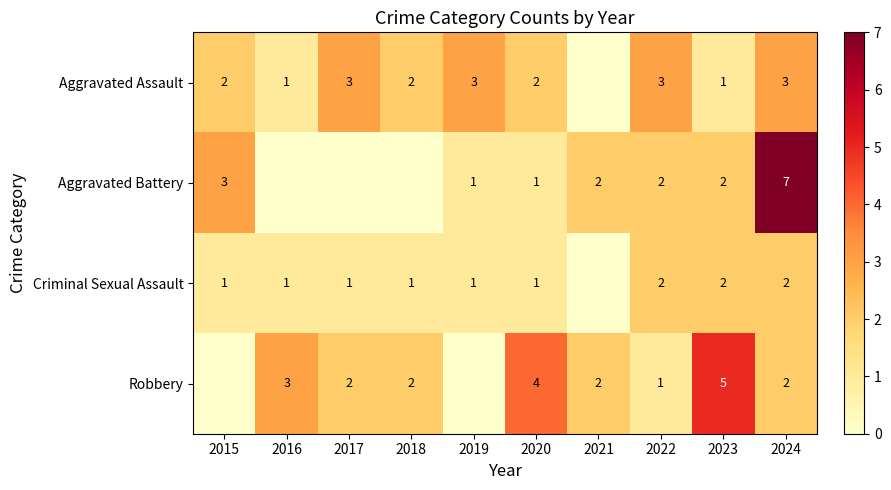

What is the difference between the highest and lowest values at 2020?

3